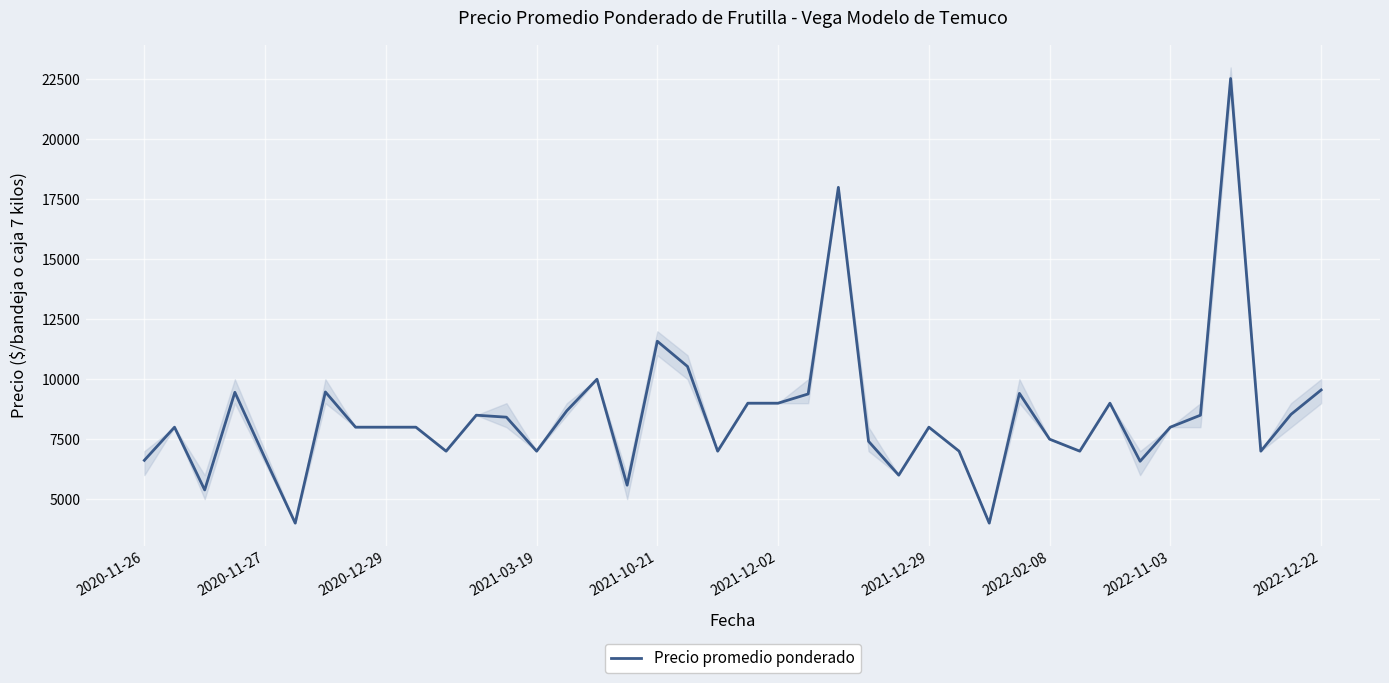

The value of Precio promedio ponderado at 2021-03-19 is 7000. True or false?

True